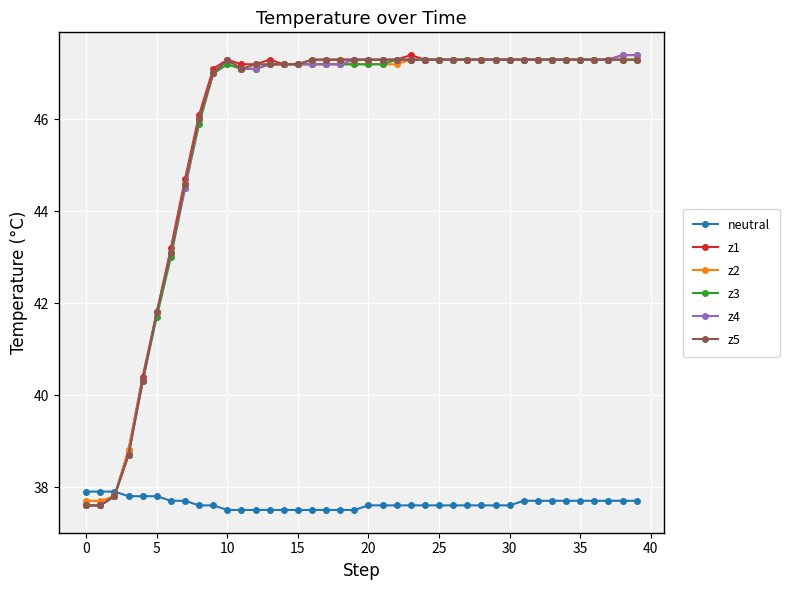

What is the minimum value for z4?

37.6